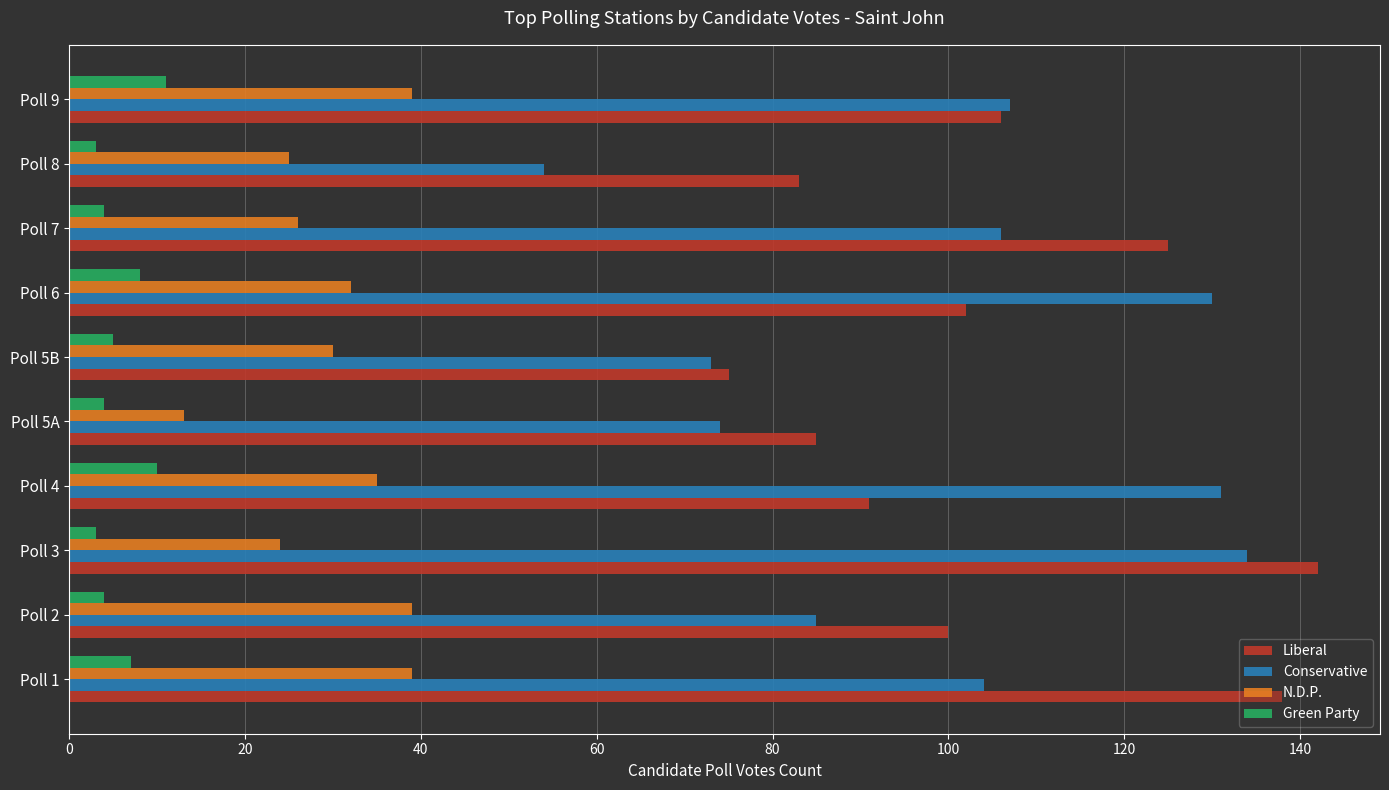

Which series has the widest spread of values?

Conservative